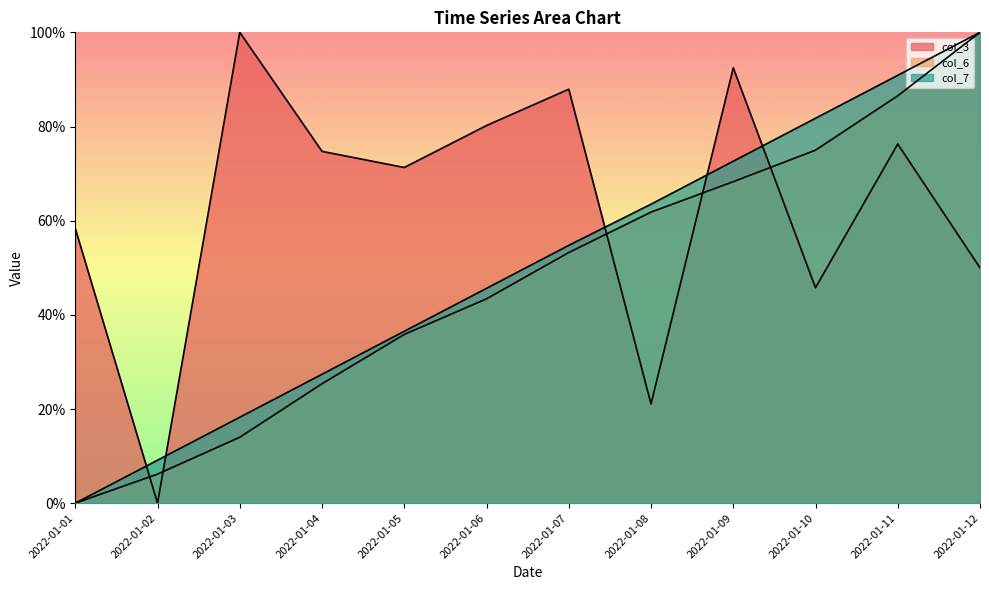

How many data points in col_3 are above 74?

6